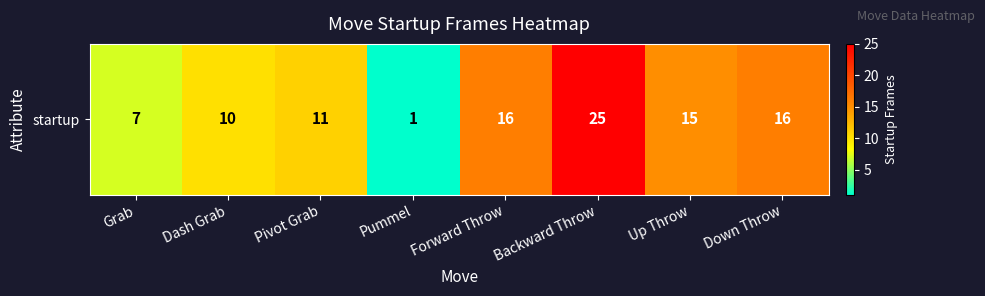

How many data points are above 15?

3